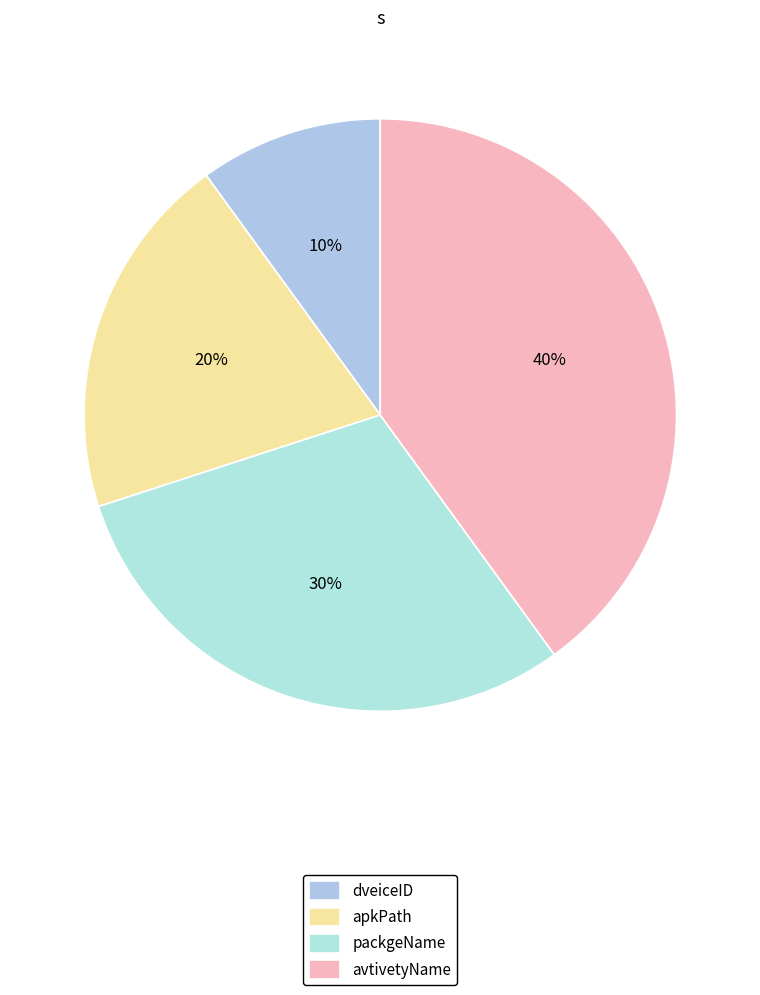

To the nearest percent, what portion does packgeName represent?

30%